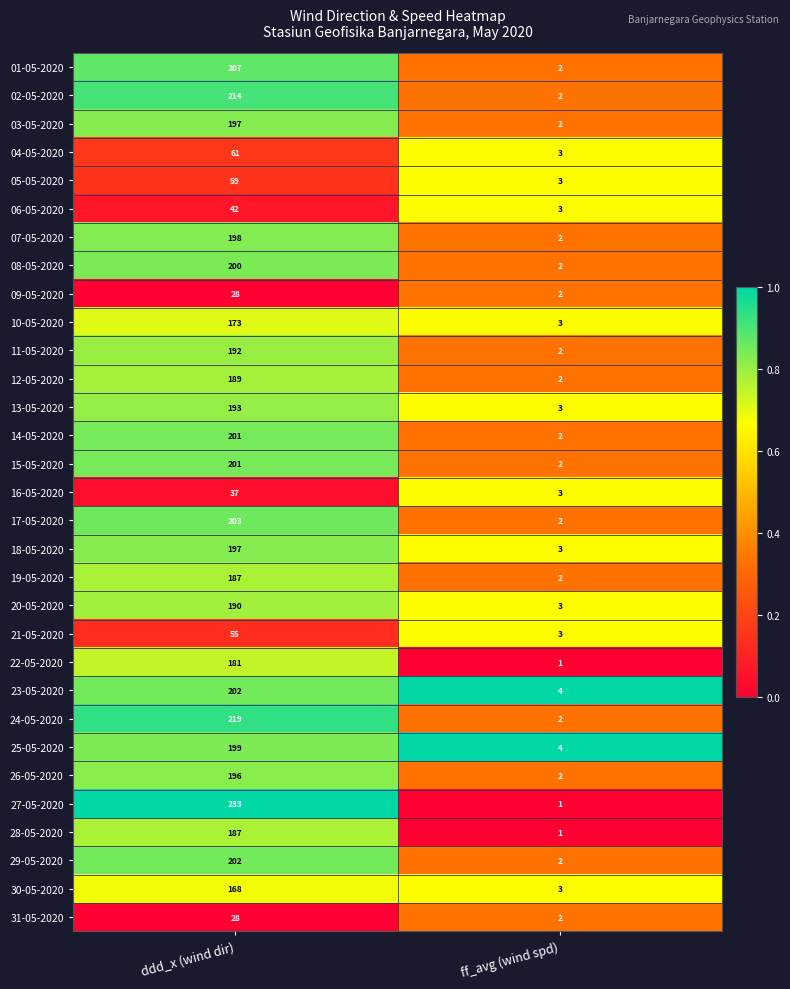

True or false: 06-05-2020 has a value of 27 at ddd_x (wind dir).

False